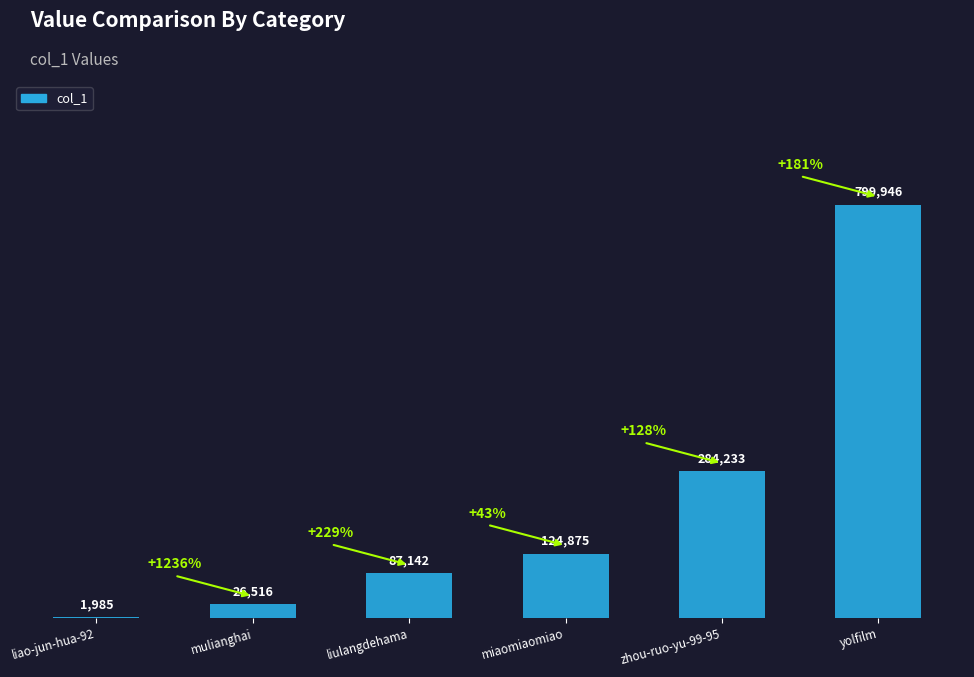

Are the bars horizontal?

No